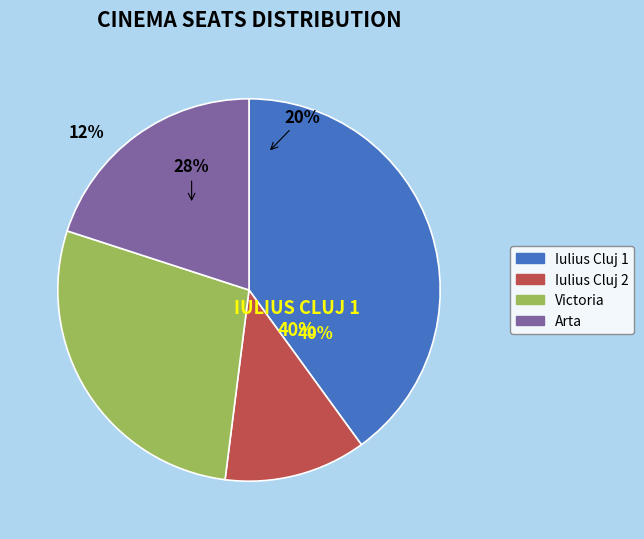

To the nearest percent, what portion does Victoria represent?

28%